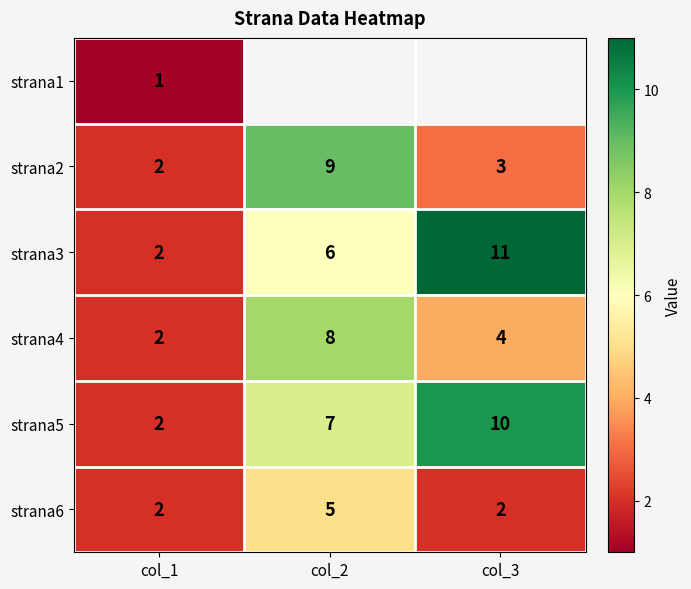

At which label does strana2 first exceed 3?

col_2